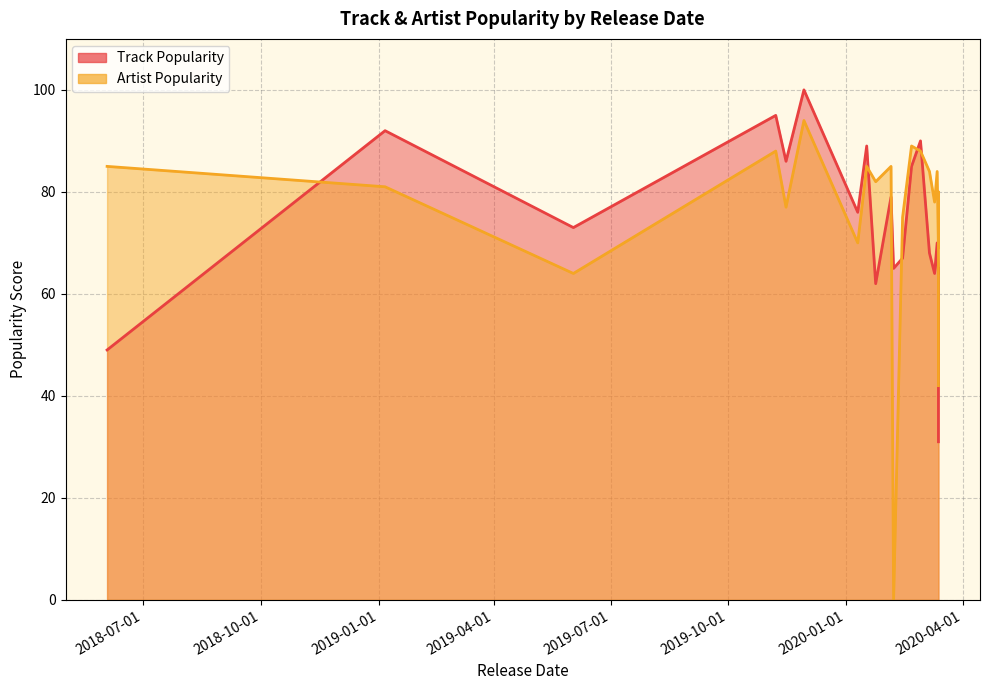

What are all the series names shown in the legend?

Track Popularity, Artist Popularity